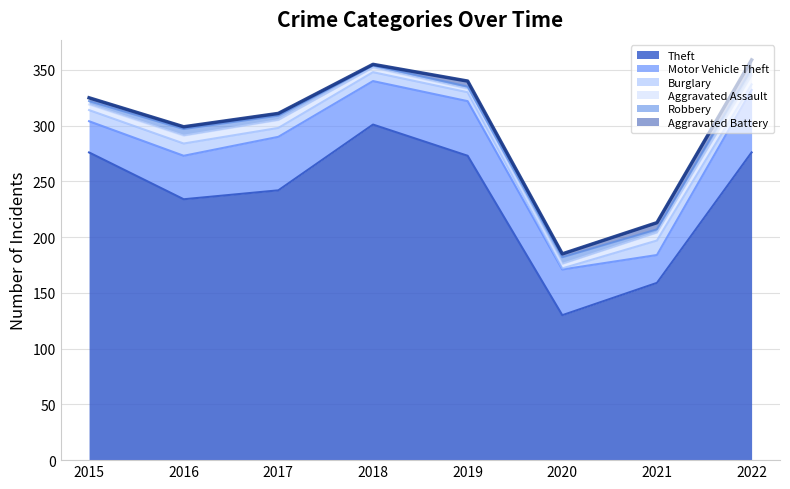

Where is the first local minimum for Aggravated Assault?

2019